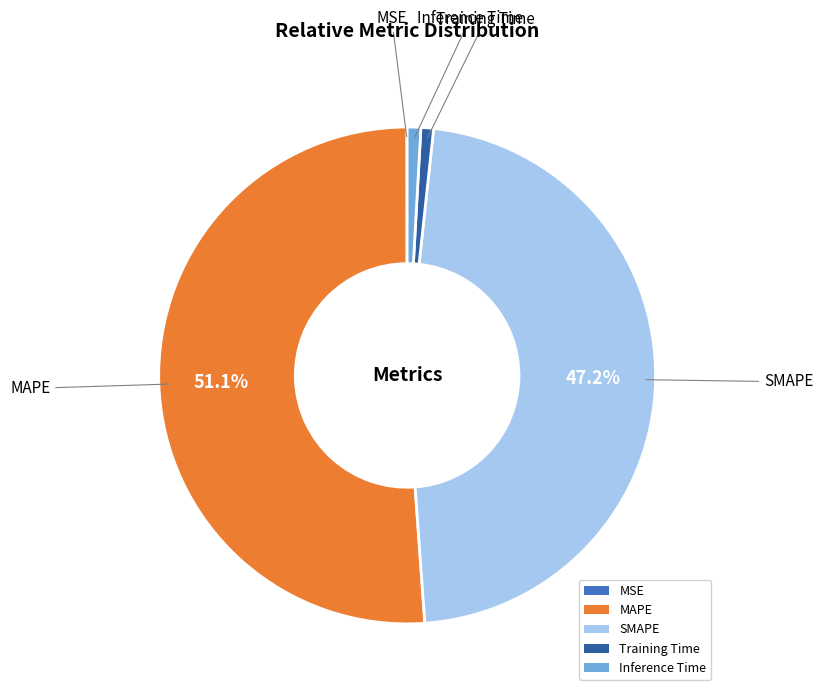

What is the largest slice in the pie chart?

MAPE